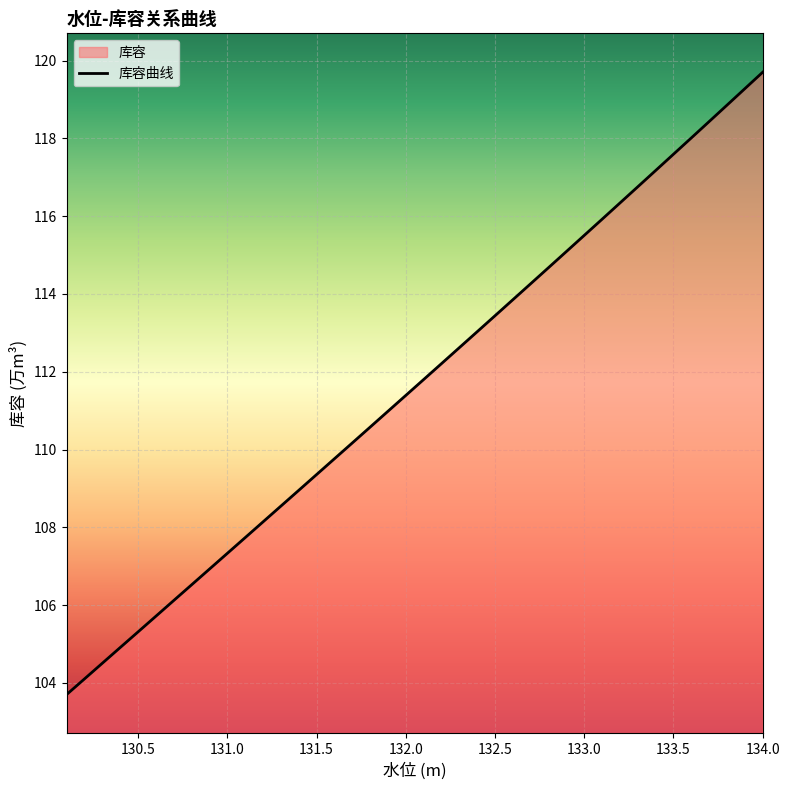

What is the smallest value displayed?

103.7